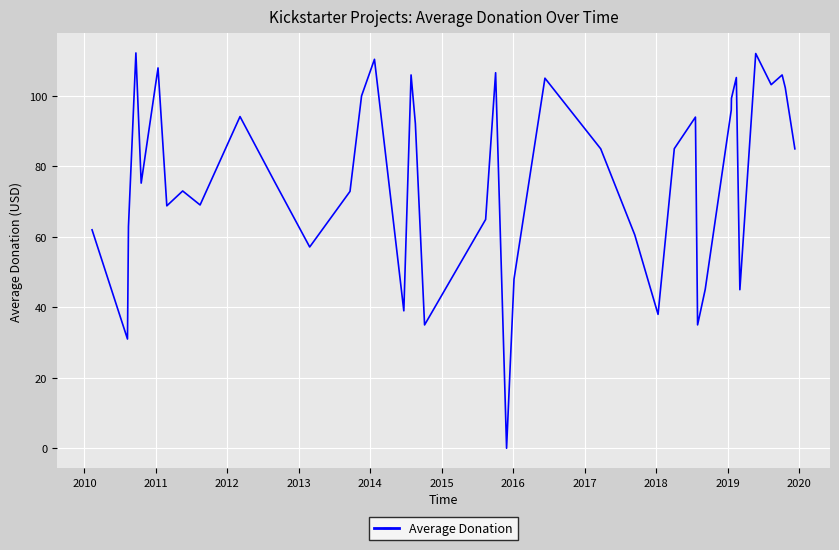

Reading left to right, what are all the values shown in this chart?

62.0	31.0	62.9	112.2	75.3	108.0	68.8	73.0	69.1	94.2	75.8	57.1	72.9	100.0	110.4	39.0	106.0	92.2	35.0	64.9	106.6	0.0	48.0	105.0	85.0	60.6	38.0	85.0	94.0	35.0	45.1	96.0	99.3	105.2	45.0	112.0	103.2	106.0	102.3	85.0